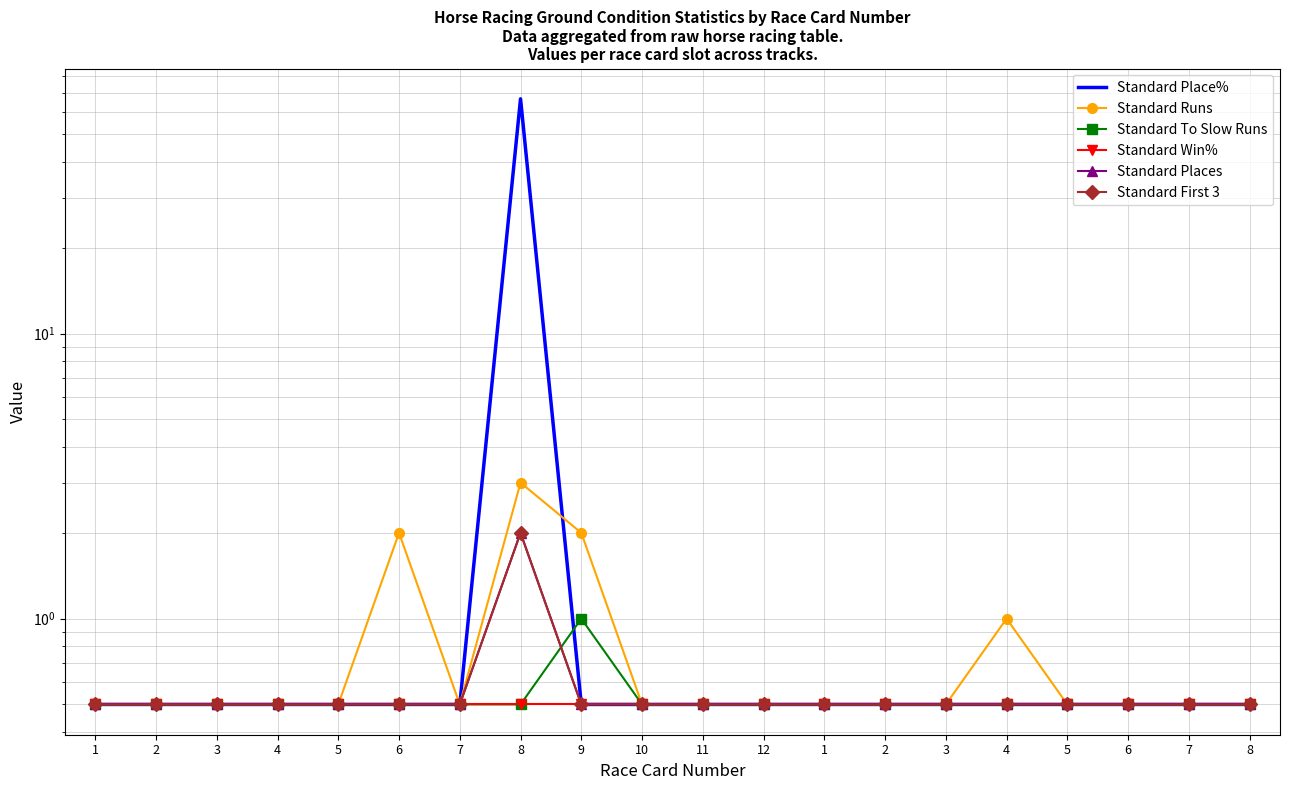

Is it true that Standard To Slow Runs equals 0.2 at 4?

False